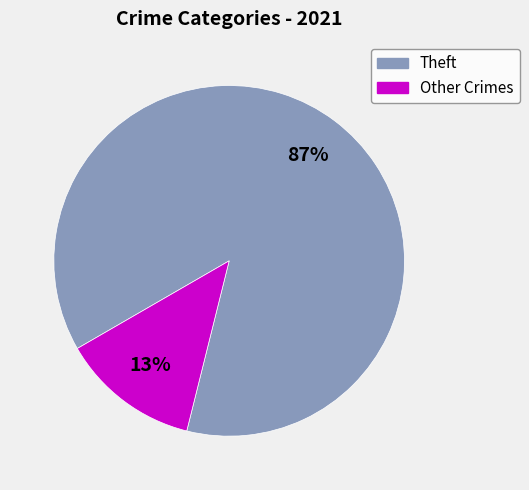

To the nearest percent, what is the average slice percentage?

50%